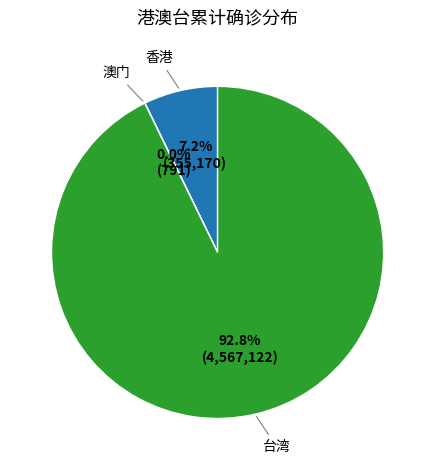

Is there any slice that represents more than half of the pie?

Yes